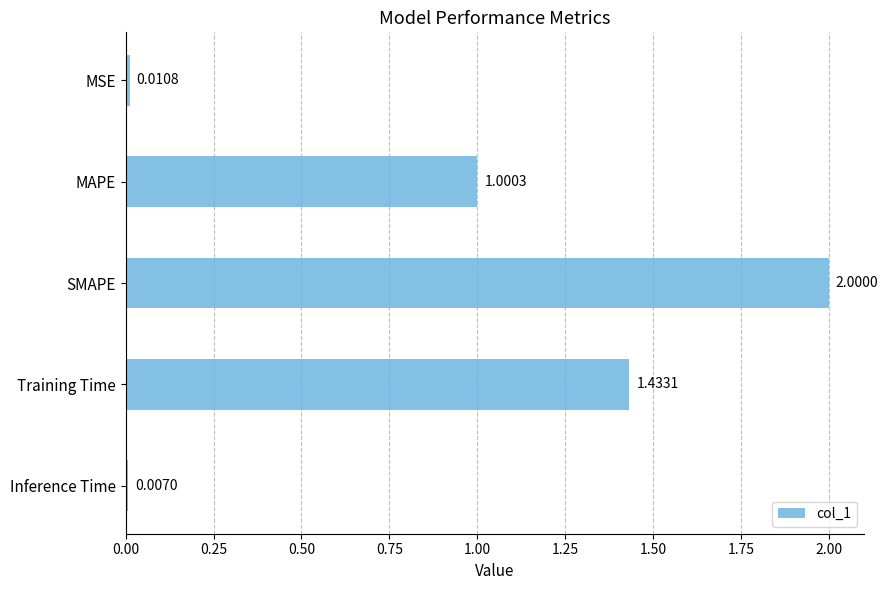

Rank the categories by value from highest to lowest.

SMAPE, Training Time, MAPE, MSE, Inference Time